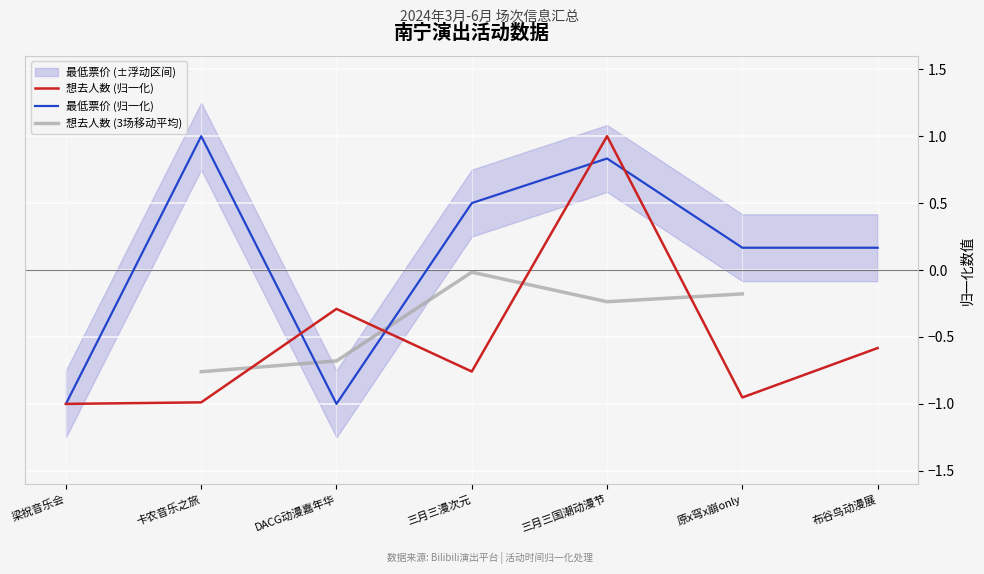

What value does the 想去人数 (归一化) series have at 布谷鸟动漫展?

-0.6